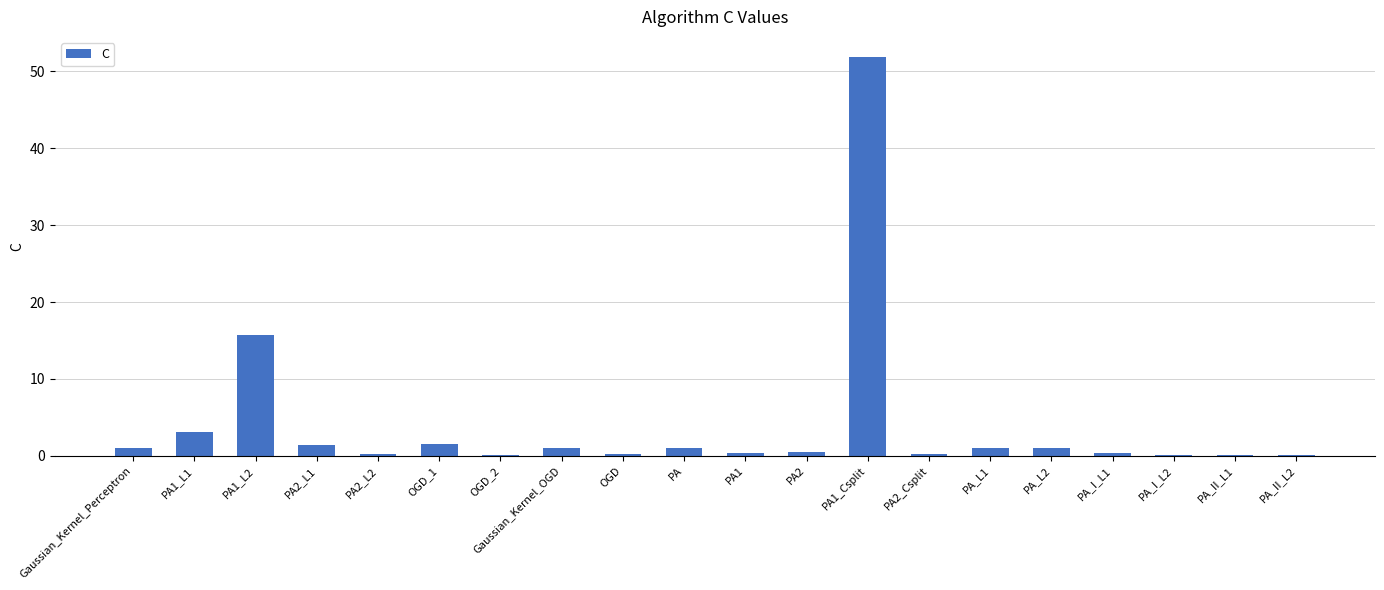

What is the sum of all values?

80.7